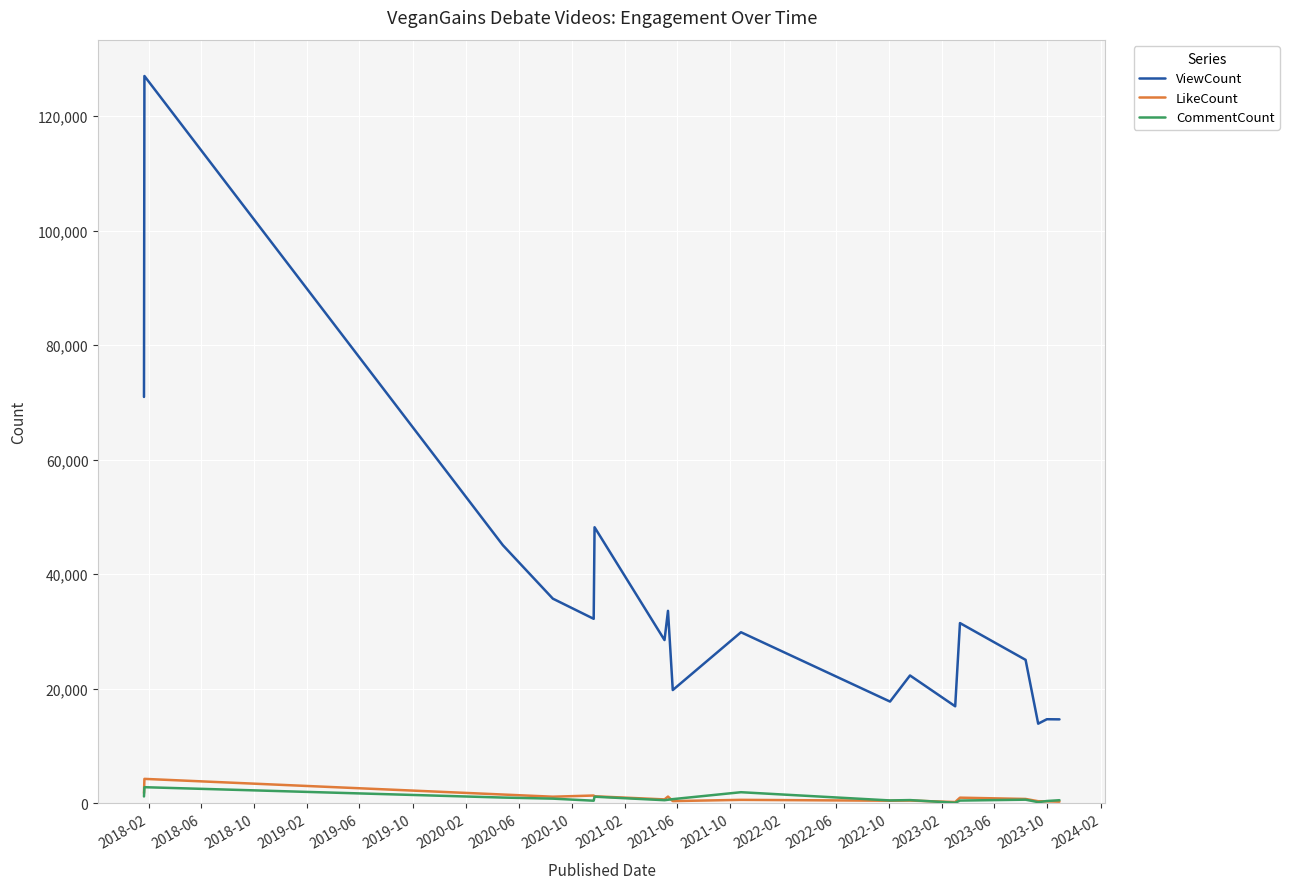

True or false: CommentCount and ViewCount intersect in this chart.

False